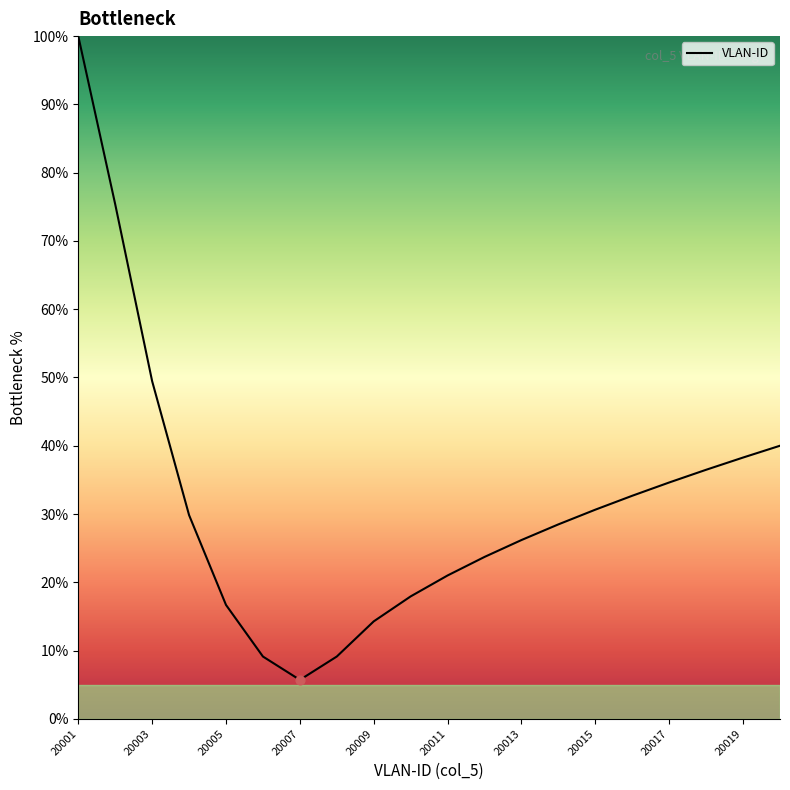

What is the greatest value displayed?

100.0